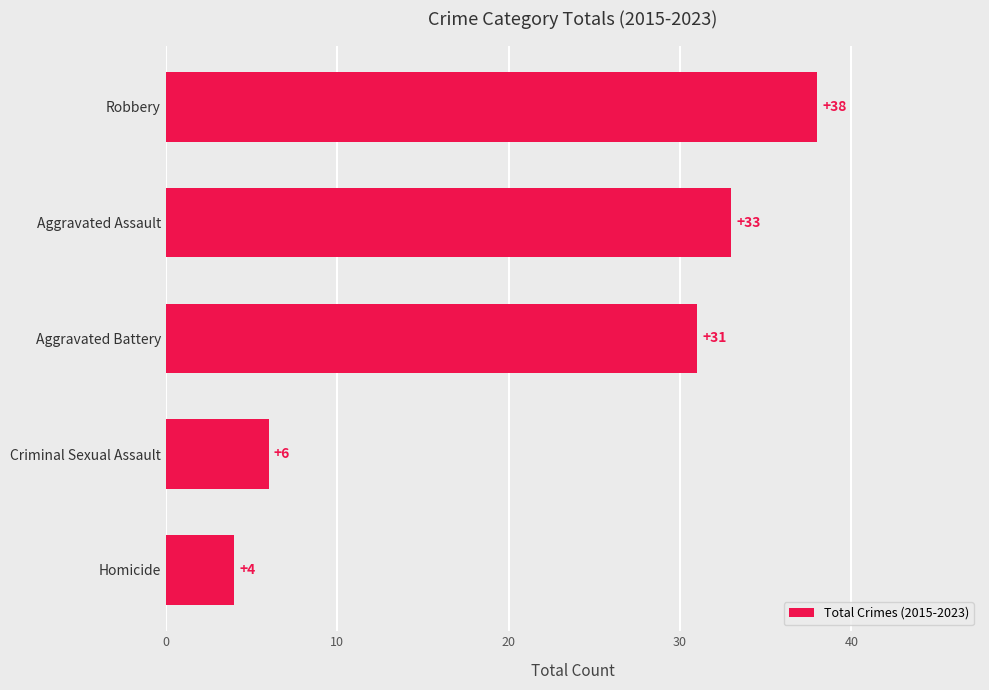

The chart shows a value of 21 at Aggravated Battery. True or false?

False